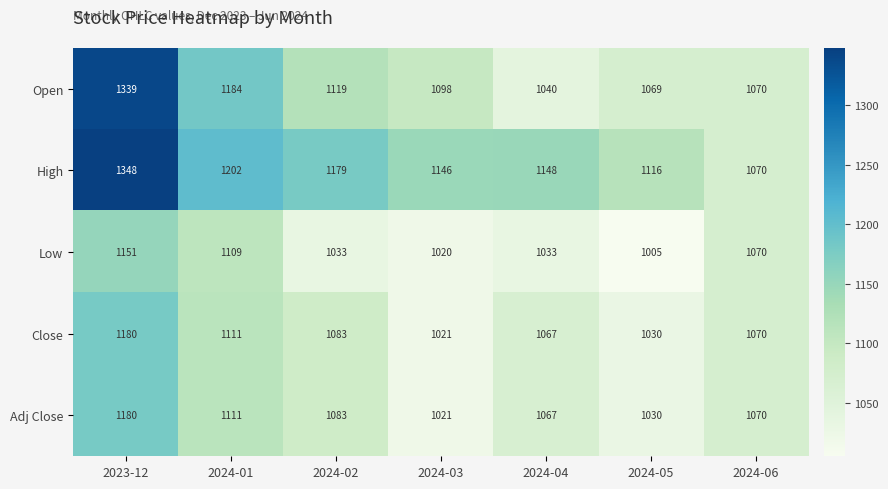

At which label does Low first exceed 1033?

2023-12